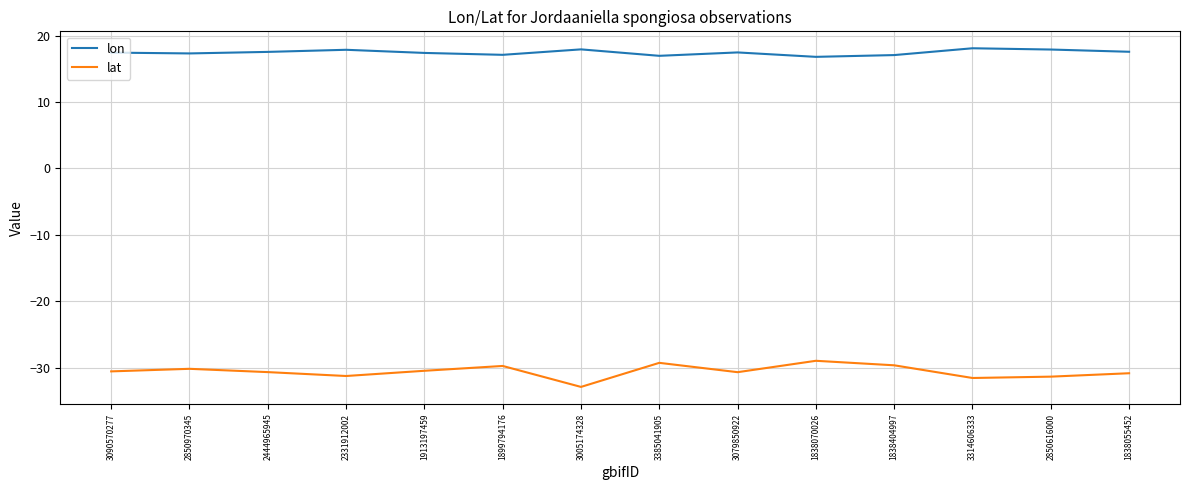

Which category has the lowest value across all series?

3005174328